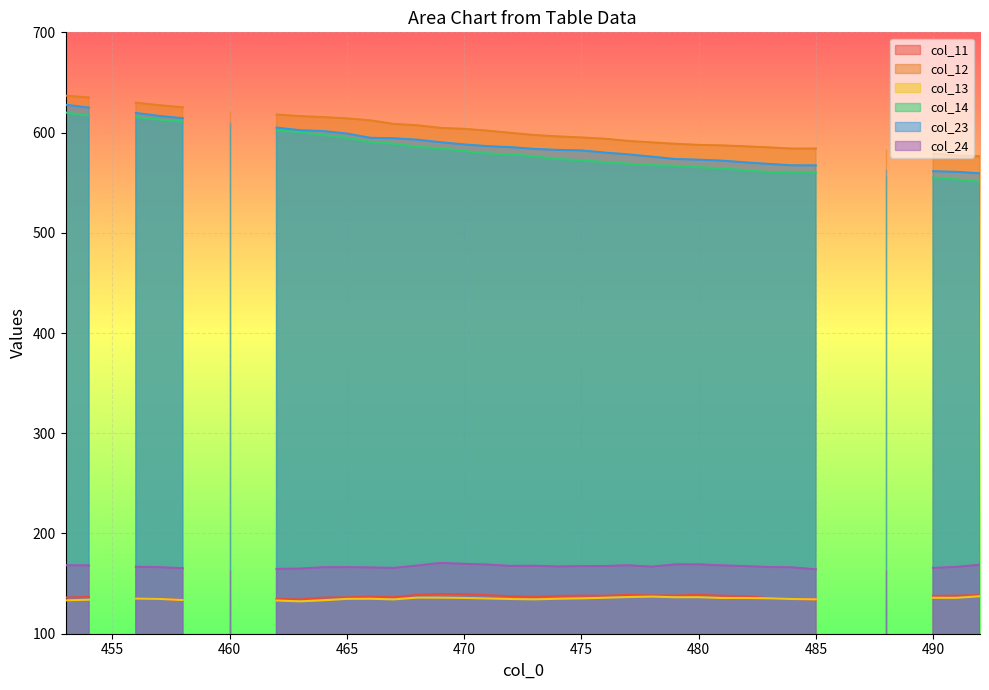

Which series changed the most between 460 and 473?

col_14